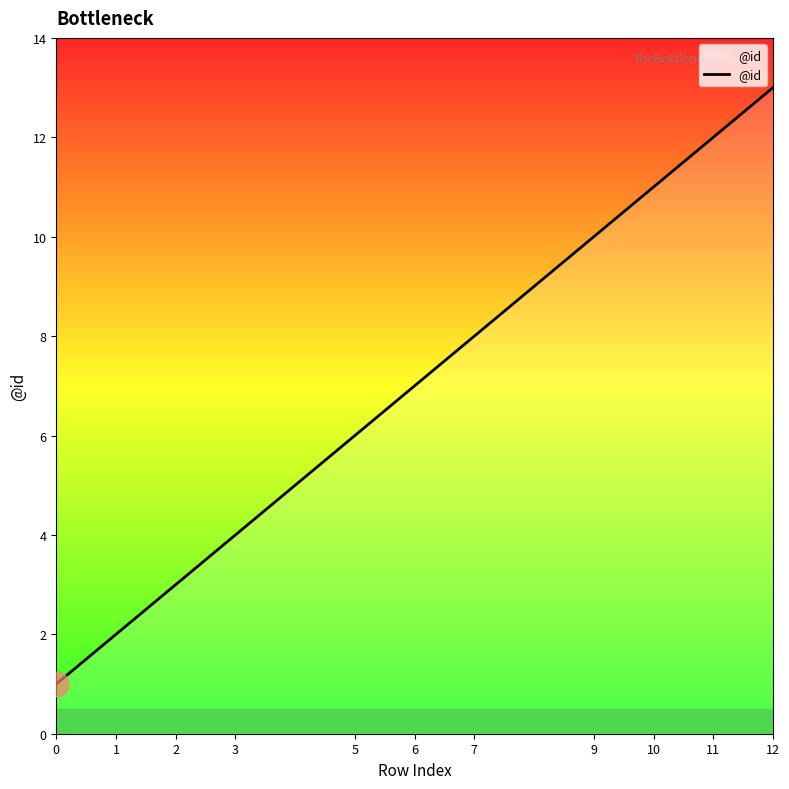

What is the smallest value displayed?

1